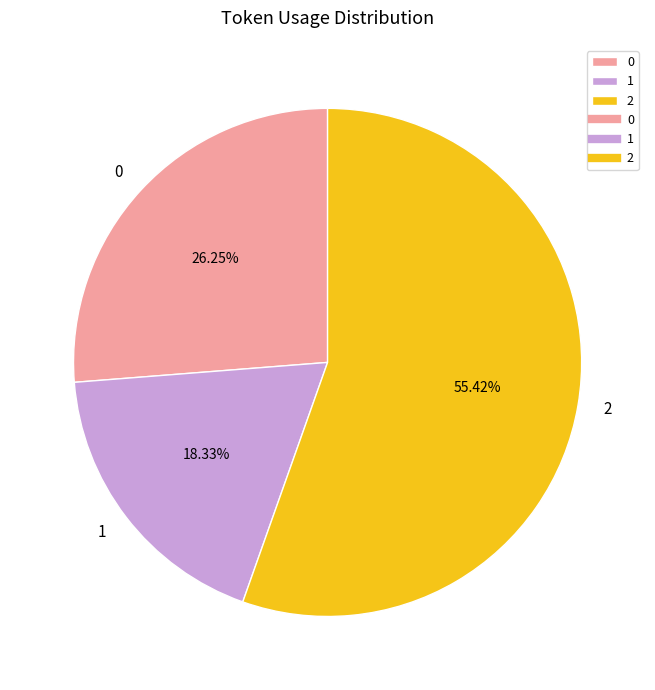

Between 2 and 1, which is larger?

2